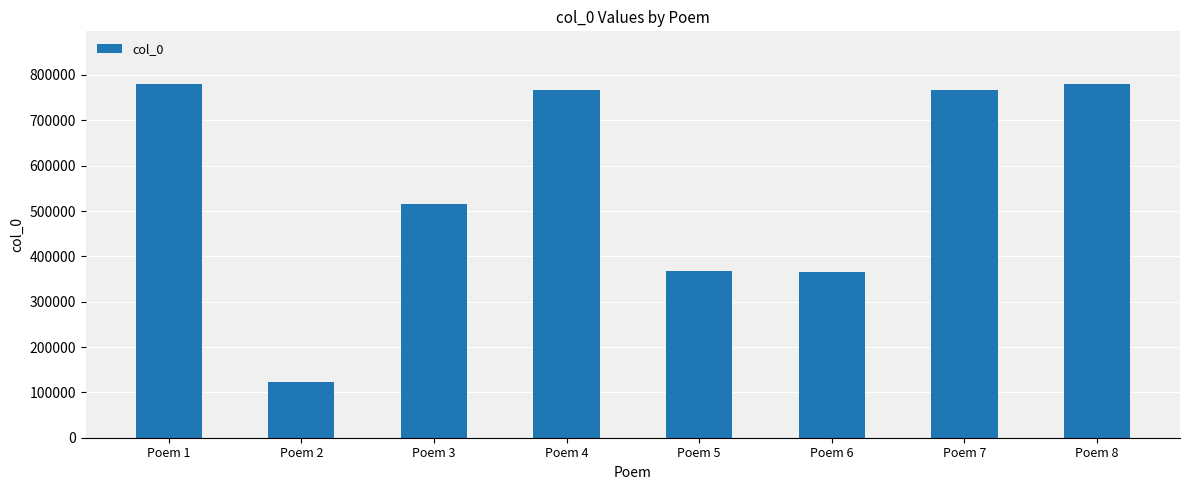

The chart shows a value of 1159730 at Poem 4. True or false?

False